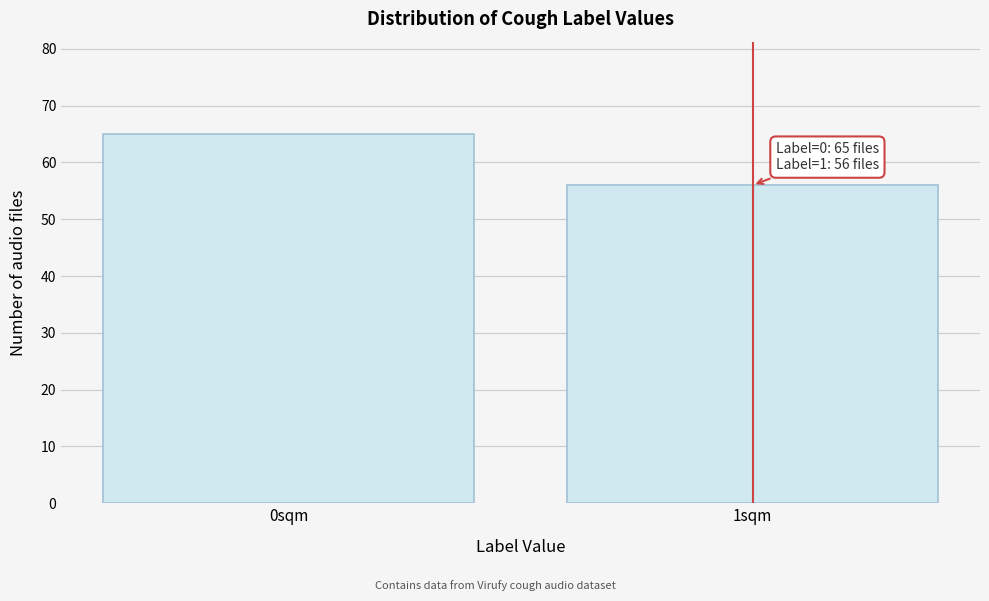

Reading left to right, transcribe all the data shown in this chart.

65	56